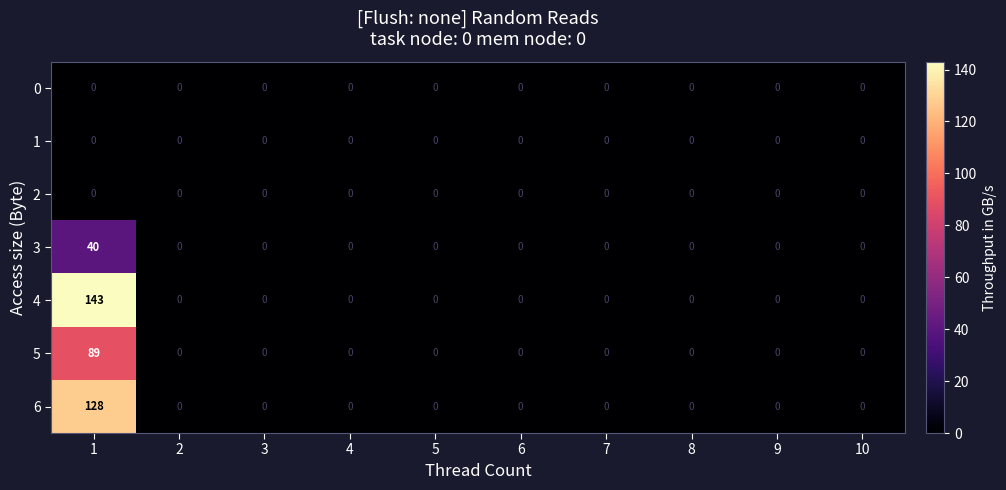

Which series has the largest total across all categories?

4